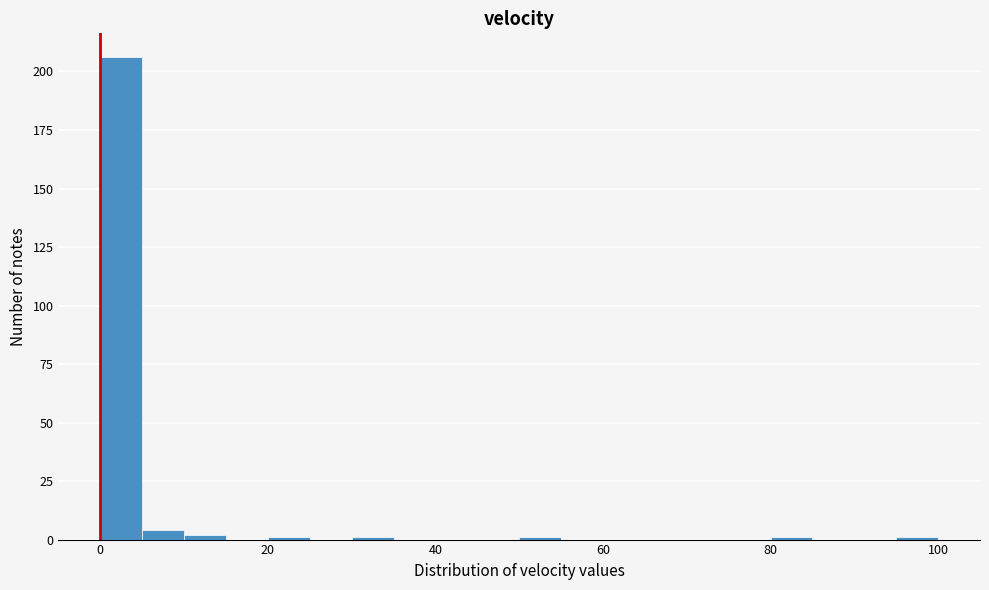

Around what value on the x-axis is the tallest bar? Give the approximate position of its centre, as read against the axis.

2